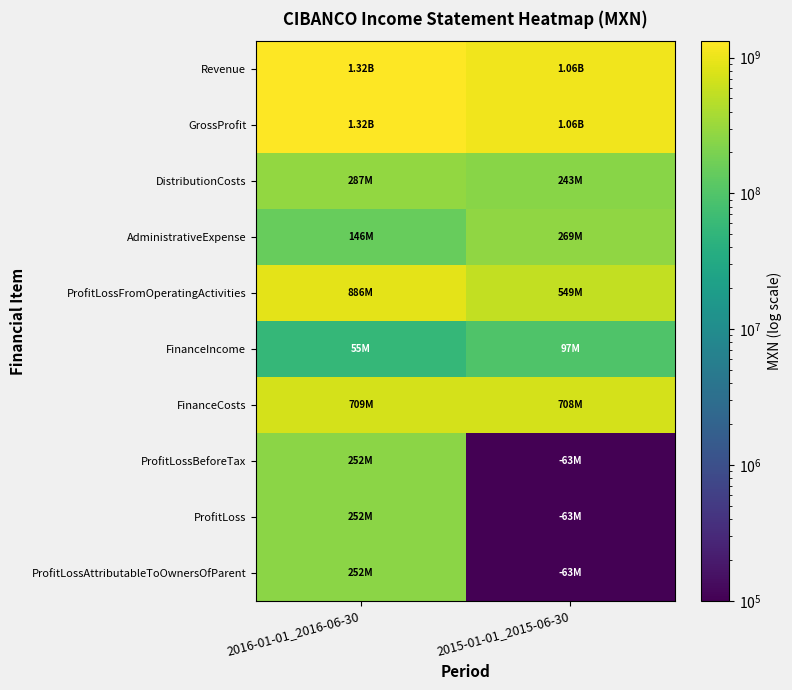

What is the maximum value shown in the chart?

1319178000